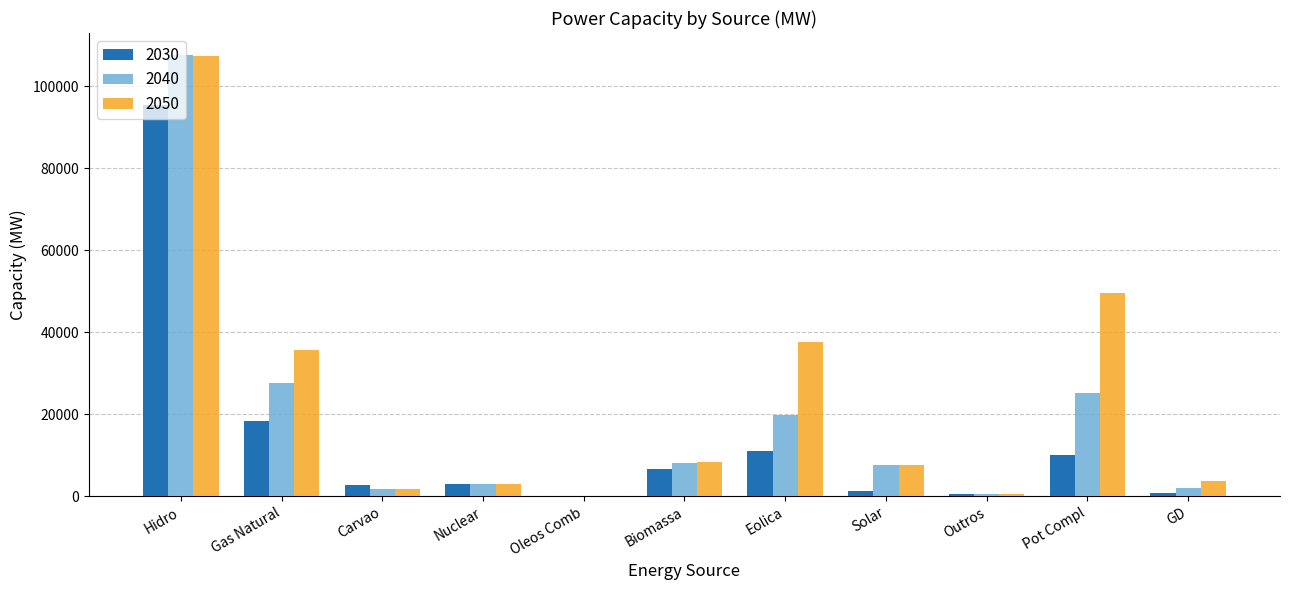

At which category is the sum across all series the highest?

Hidro